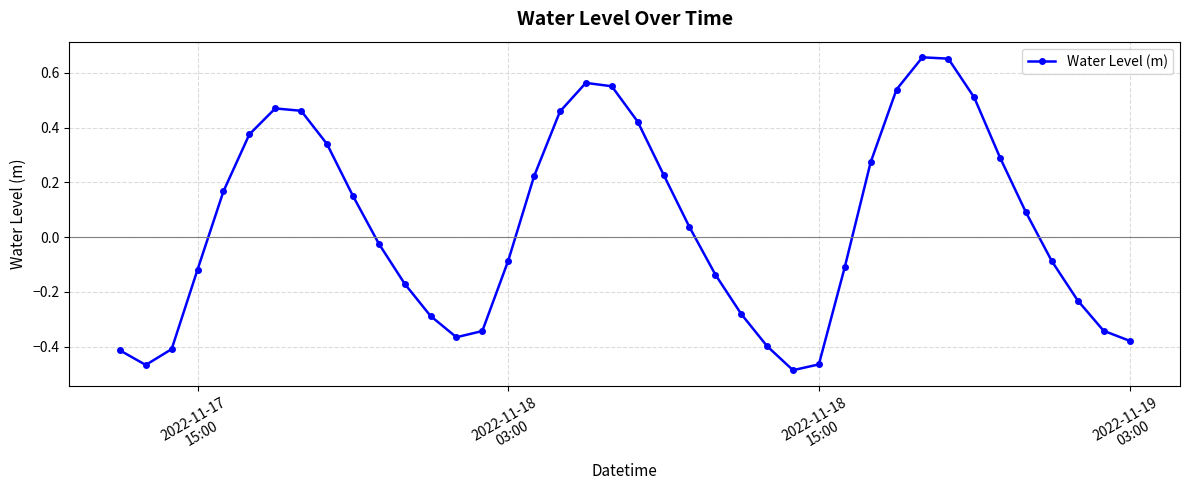

True or false: the data has more than 2 interior local peaks.

True